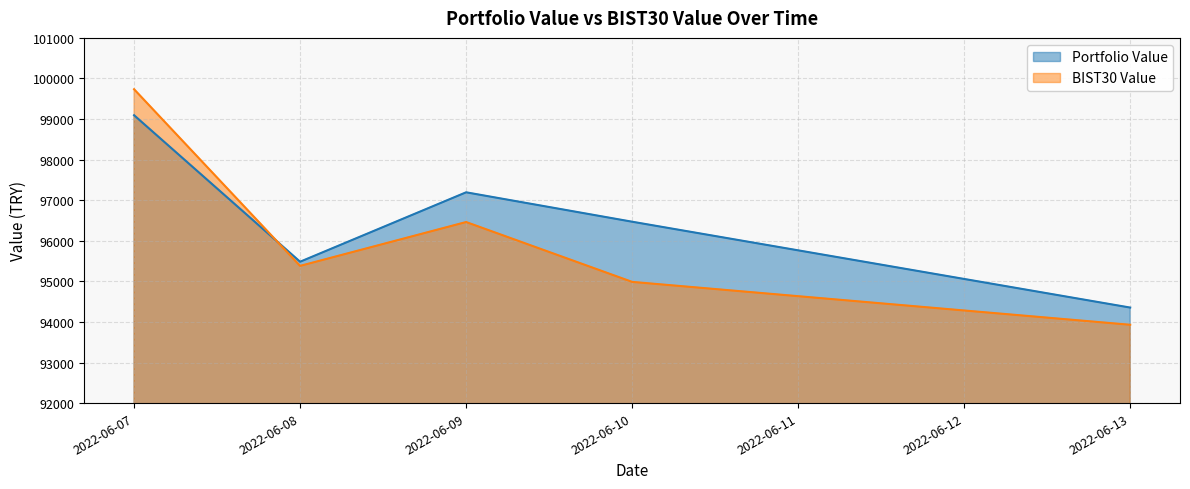

What is the highest value of the Portfolio Value series?

99093.9